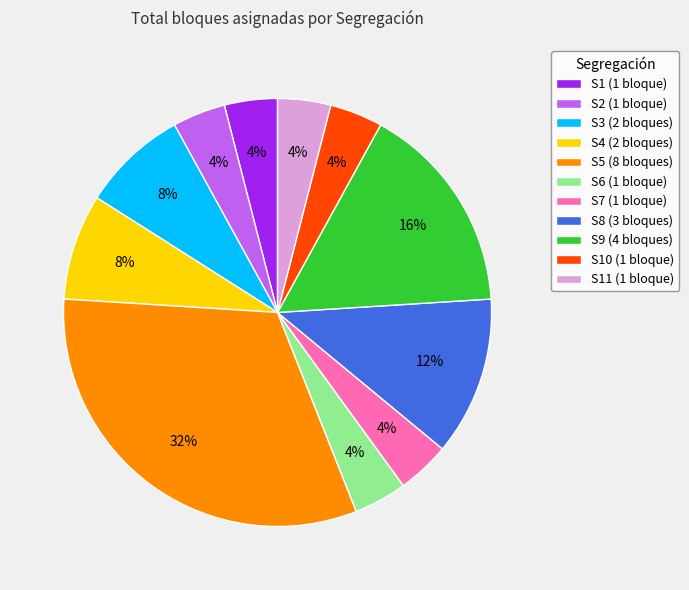

To the nearest percent, what percentage of the pie is S8 (3 bloques)?

12%